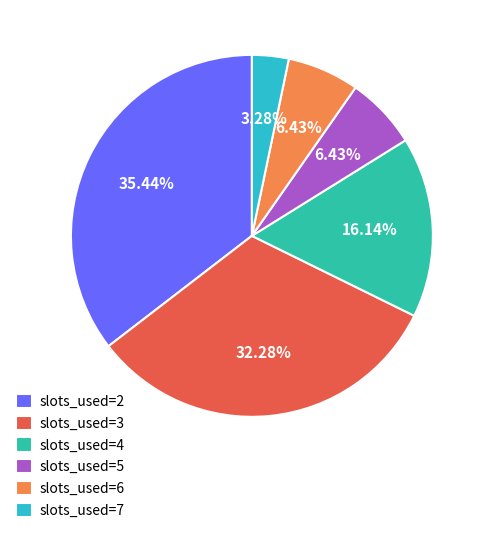

How many slices are in this pie chart?

6